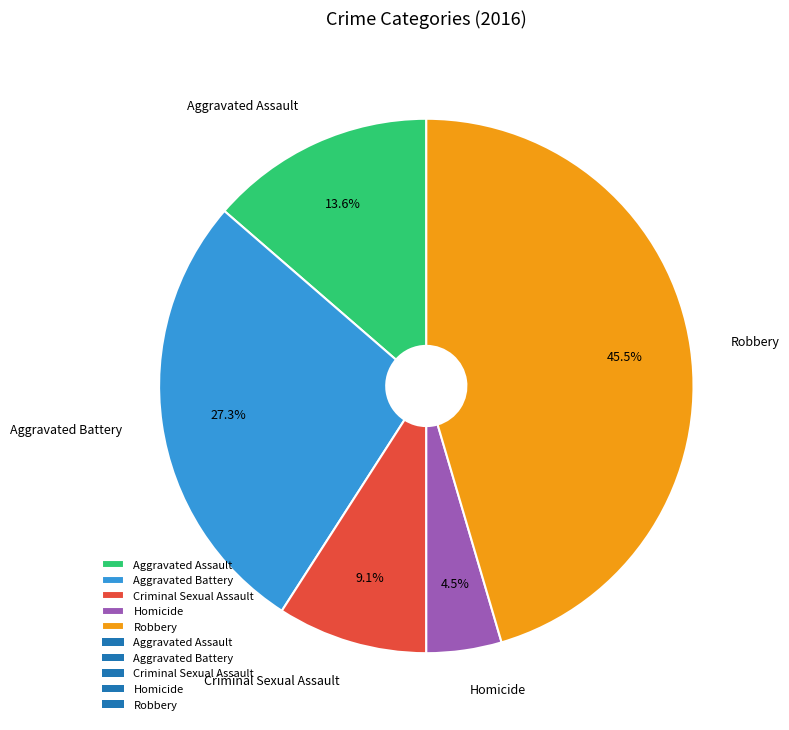

Between Robbery and Aggravated Assault, which is larger?

Robbery